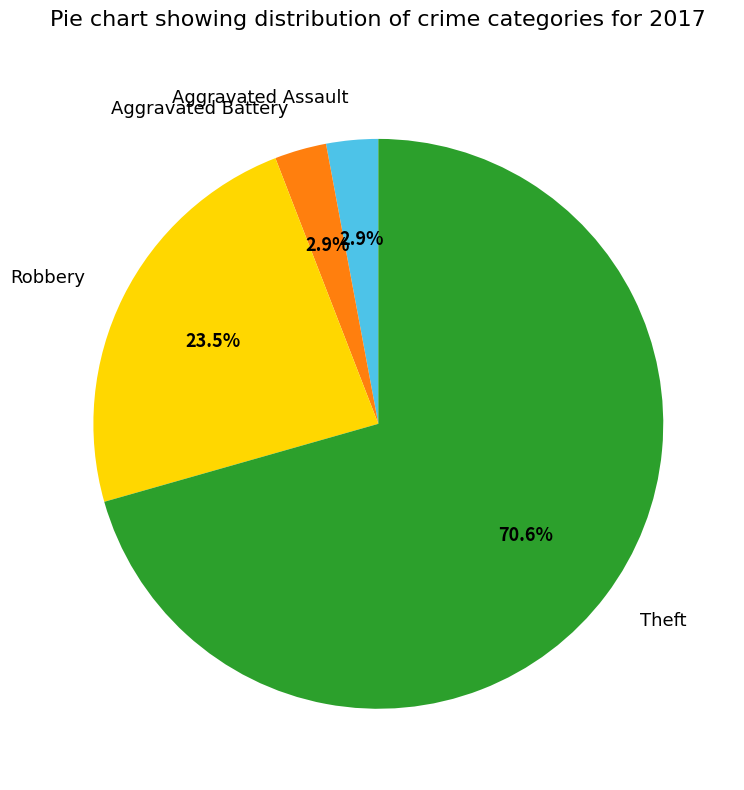

Which category has the biggest portion of the pie?

Theft